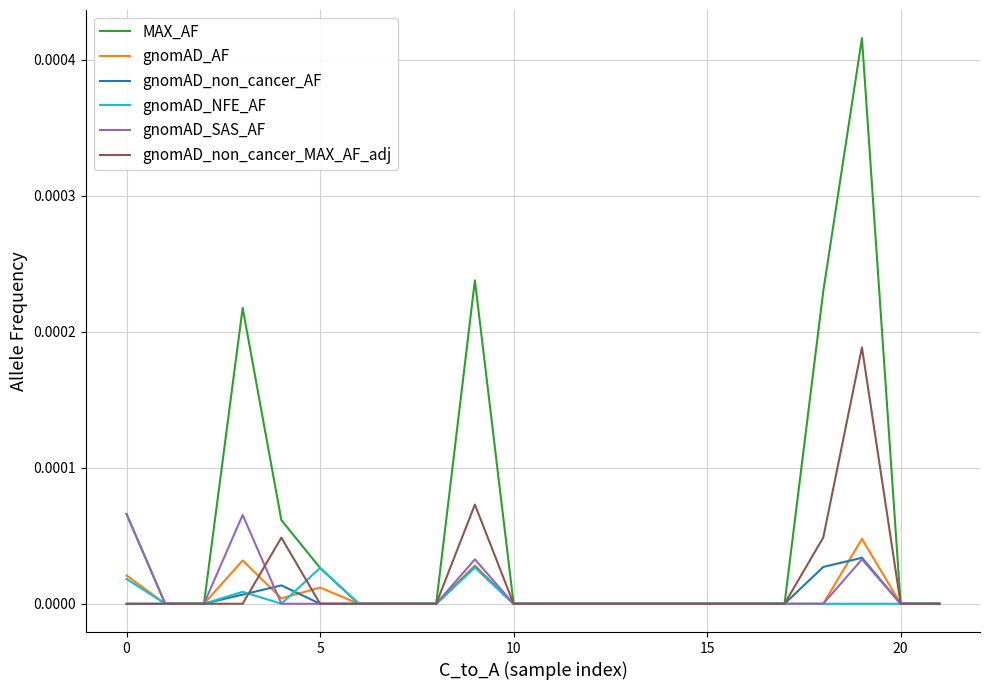

Which series has the largest total across all categories?

MAX_AF